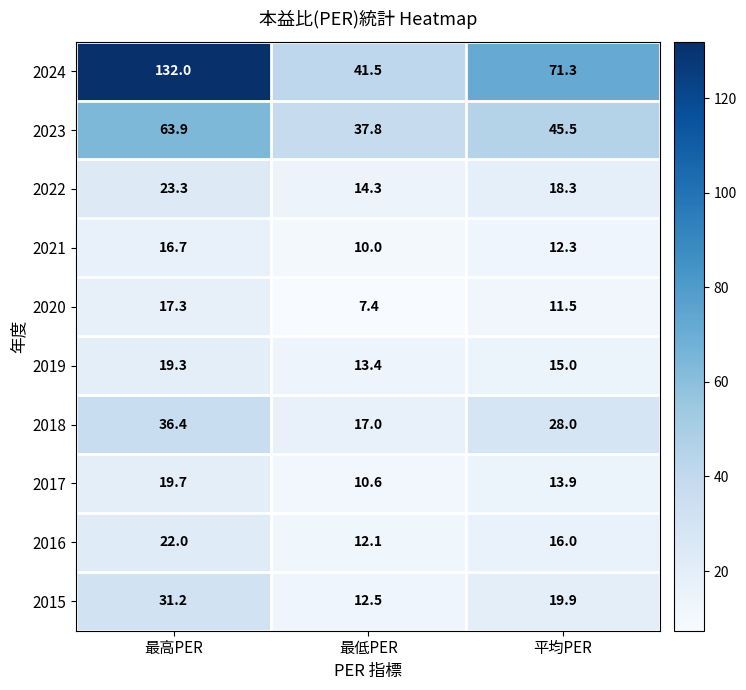

Where does the 2023 series first go above 45?

最高PER